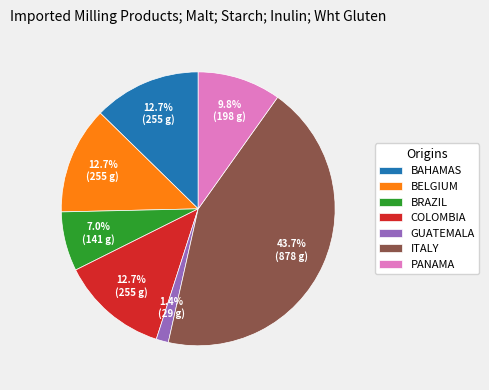

Which slice is the largest?

ITALY